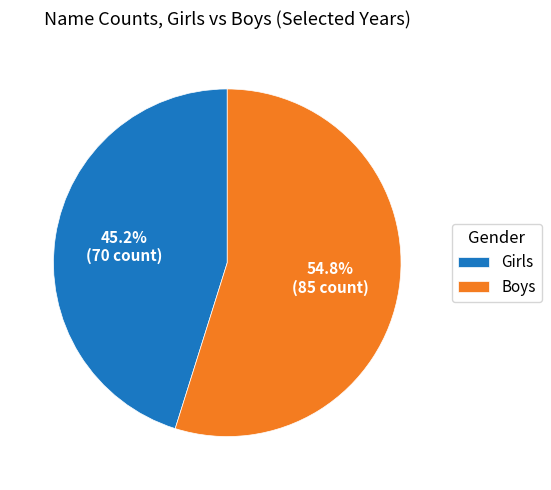

Rank the categories by value from lowest to highest.

Girls, Boys